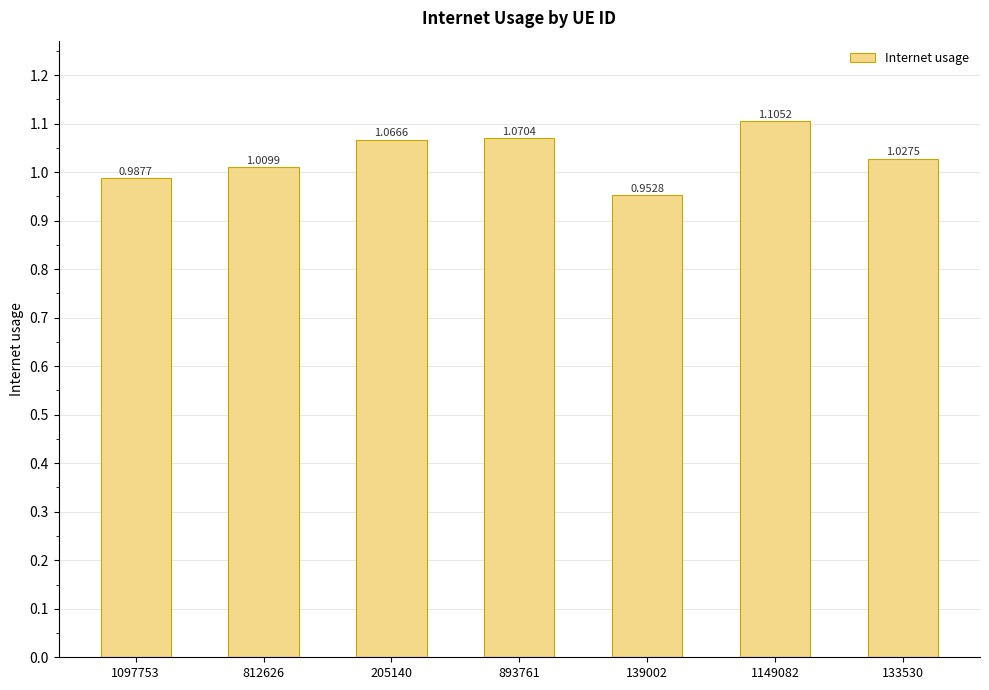

The chart shows a value of 1.9 at 205140. True or false?

False